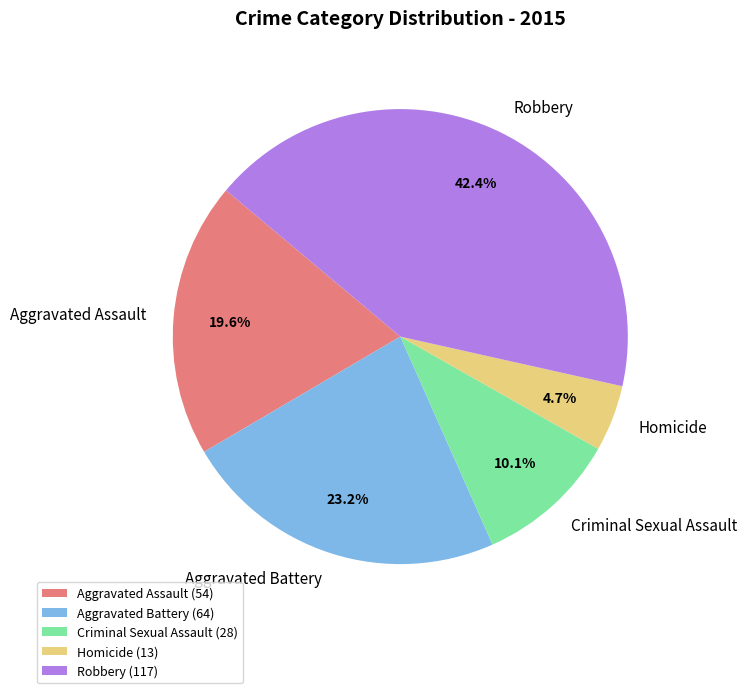

Is there any slice that represents more than half of the pie?

No